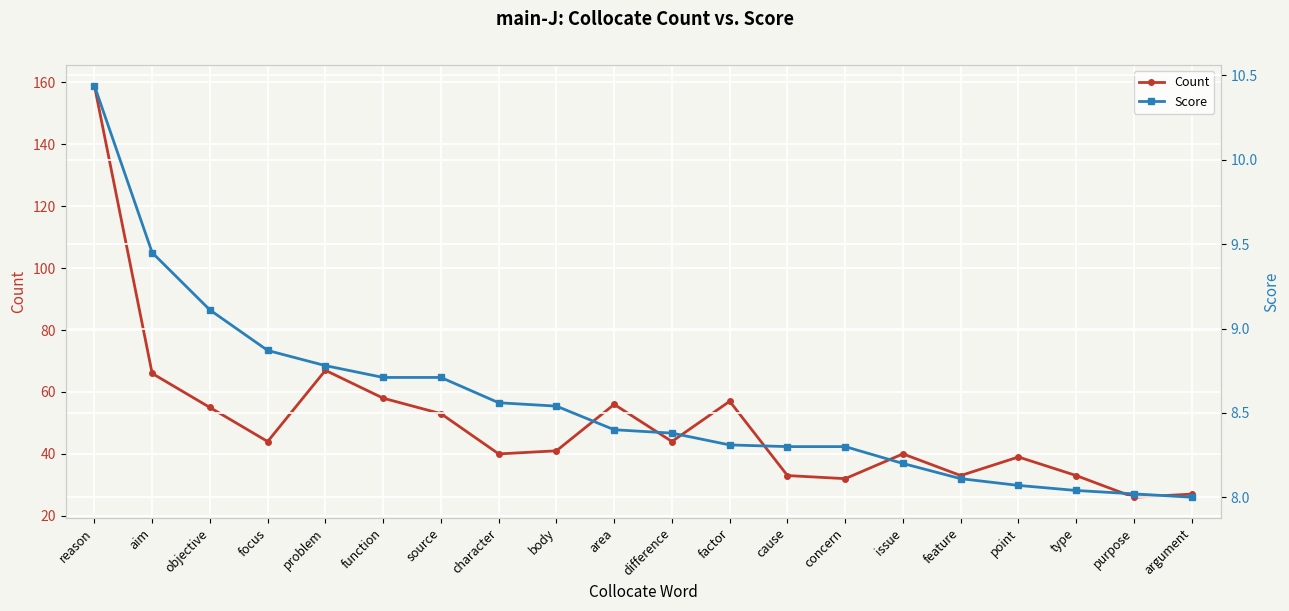

What is the difference between the Count values at difference and reason?

115